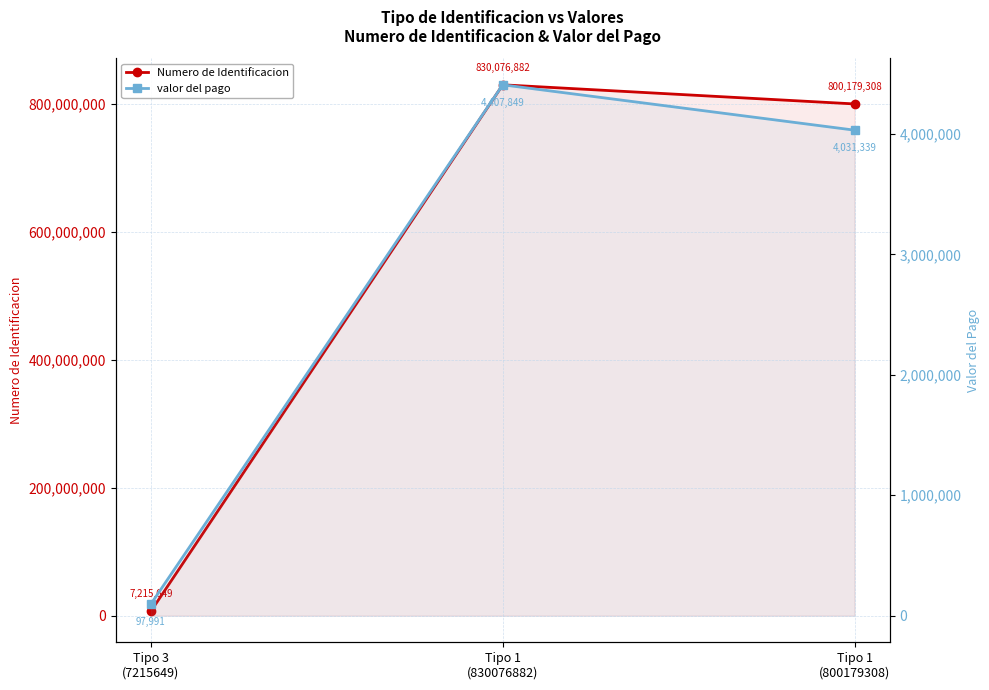

Which has a higher value, Tipo 1
(800179308) or Tipo 3
(7215649)?

Tipo 1
(800179308)